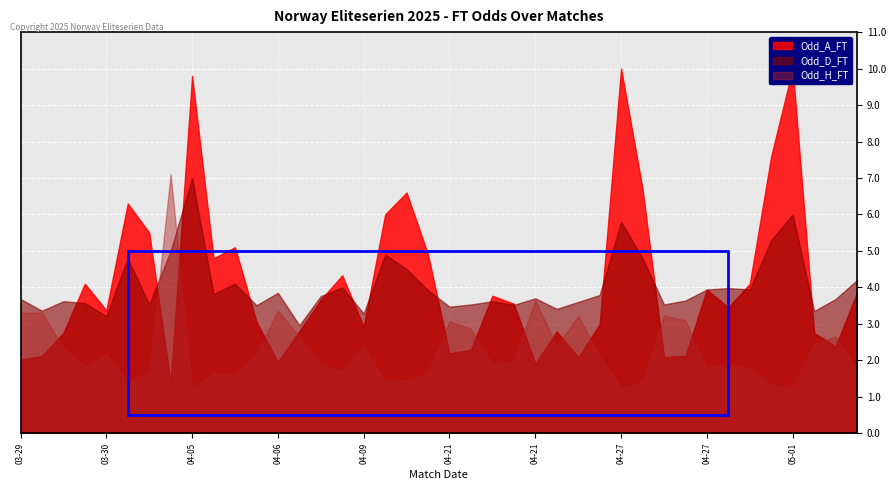

Reading left to right, what are all the values shown in this chart?

Odd_H_FT: 2025-03-29=3.3	2025-03-29=3.3	2025-03-30=2.3	2025-03-30=1.8	2025-03-30=2.2	2025-03-30=1.4	2025-03-30=1.6	2025-03-30=7.1	2025-04-05=1.2	2025-04-05=1.7	2025-04-06=1.6	2025-04-06=2.2	2025-04-06=3.4	2025-04-06=2.7	2025-04-06=1.9	2025-04-06=1.7	2025-04-09=2.4	2025-04-10=1.4	2025-04-10=1.4	2025-04-20=1.6	2025-04-21=3.1	2025-04-21=2.9	2025-04-21=1.9	2025-04-21=2.0	2025-04-21=3.6	2025-04-21=2.4	2025-04-21=3.2	2025-04-27=2.1	2025-04-27=1.2	2025-04-27=1.4	2025-04-27=3.2	2025-04-27=3.1	2025-04-27=1.8	2025-04-27=1.9	2025-04-27=1.8	2025-04-30=1.3	2025-05-01=1.2	2025-05-02=2.5	2025-05-03=2.6	2025-05-04=1.8
Odd_D_FT: 2025-03-29=3.7	2025-03-29=3.4	2025-03-30=3.6	2025-03-30=3.6	2025-03-30=3.2	2025-03-30=4.8	2025-03-30=3.5	2025-03-30=5.0	2025-04-05=7.0	2025-04-05=3.8	2025-04-06=4.1	2025-04-06=3.5	2025-04-06=3.9	2025-04-06=3.0	2025-04-06=3.8	2025-04-06=4.0	2025-04-09=3.3	2025-04-10=4.9	2025-04-10=4.5	2025-04-20=3.9	2025-04-21=3.5	2025-04-21=3.5	2025-04-21=3.6	2025-04-21=3.5	2025-04-21=3.7	2025-04-21=3.4	2025-04-21=3.6	2025-04-27=3.8	2025-04-27=5.8	2025-04-27=4.8	2025-04-27=3.5	2025-04-27=3.6	2025-04-27=3.9	2025-04-27=4.0	2025-04-27=3.9	2025-04-30=5.3	2025-05-01=6.0	2025-05-02=3.4	2025-05-03=3.7	2025-05-04=4.2
Odd_A_FT: 2025-03-29=2.0	2025-03-29=2.1	2025-03-30=2.8	2025-03-30=4.1	2025-03-30=3.4	2025-03-30=6.3	2025-03-30=5.5	2025-03-30=1.4	2025-04-05=9.8	2025-04-05=4.8	2025-04-06=5.1	2025-04-06=3.1	2025-04-06=1.9	2025-04-06=2.8	2025-04-06=3.7	2025-04-06=4.3	2025-04-09=2.9	2025-04-10=6.0	2025-04-10=6.6	2025-04-20=4.9	2025-04-21=2.2	2025-04-21=2.3	2025-04-21=3.8	2025-04-21=3.5	2025-04-21=1.9	2025-04-21=2.8	2025-04-21=2.1	2025-04-27=3.0	2025-04-27=10.0	2025-04-27=6.7	2025-04-27=2.1	2025-04-27=2.1	2025-04-27=3.9	2025-04-27=3.5	2025-04-27=4.1	2025-04-30=7.6	2025-05-01=10.0	2025-05-02=2.8	2025-05-03=2.4	2025-05-04=3.9